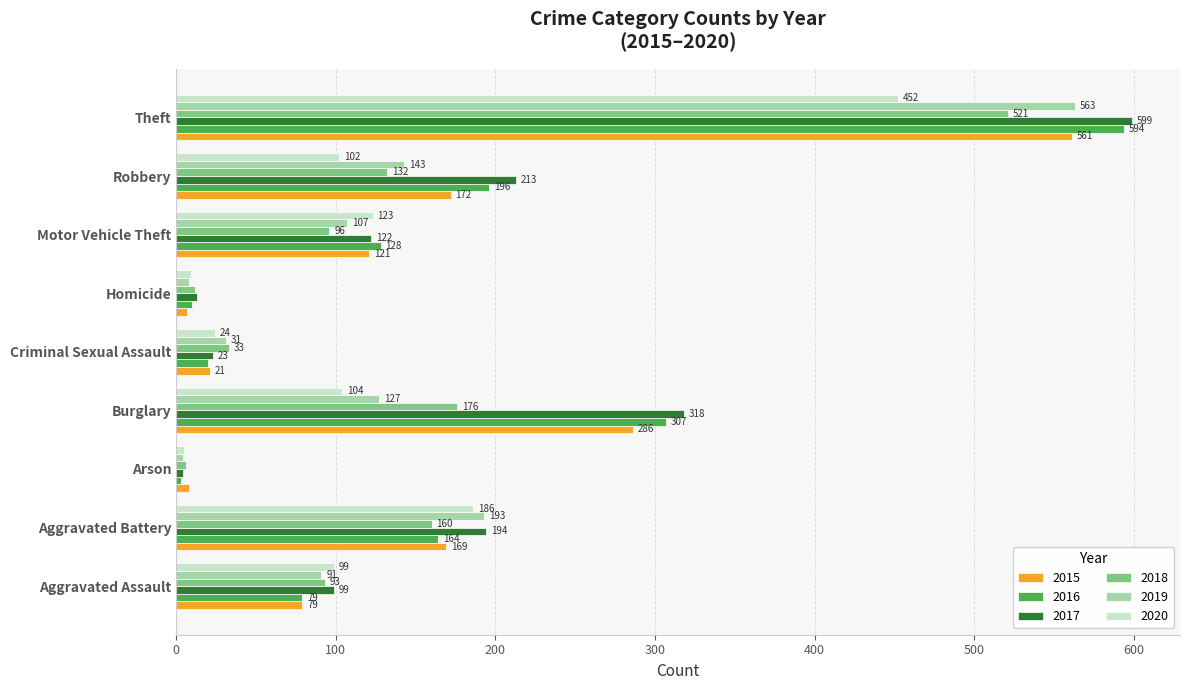

Read the 2019 value at Aggravated Assault, to the nearest 100.

100